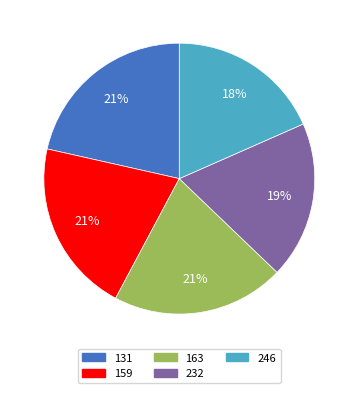

To the nearest percent, what is the difference between the largest and smallest slice percentages?

3%